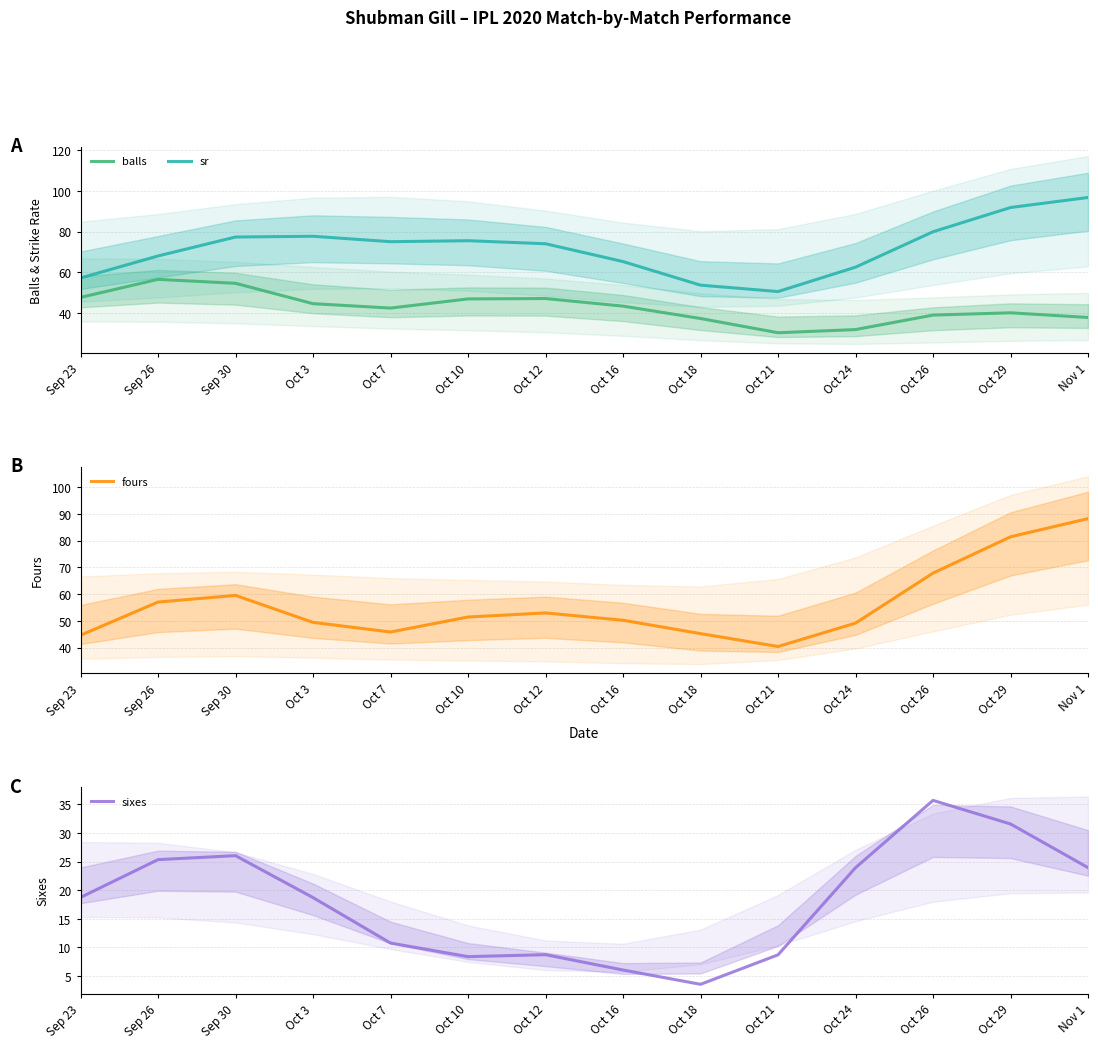

List the series in order of their overall mean, highest first.

sr, fours, balls, sixes